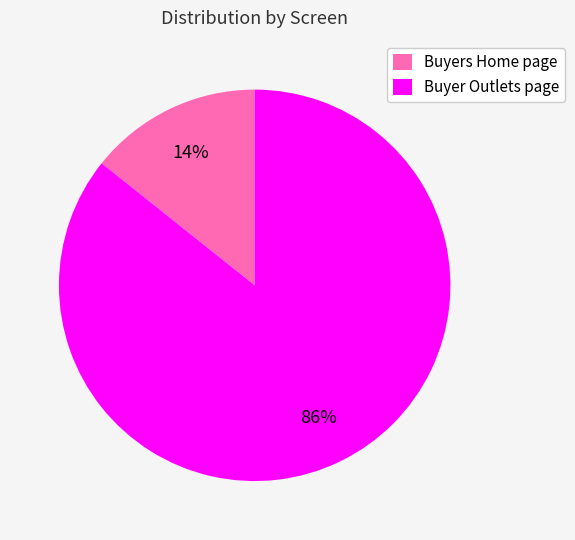

True or false: Buyers Home page accounts for 25% of the total.

False